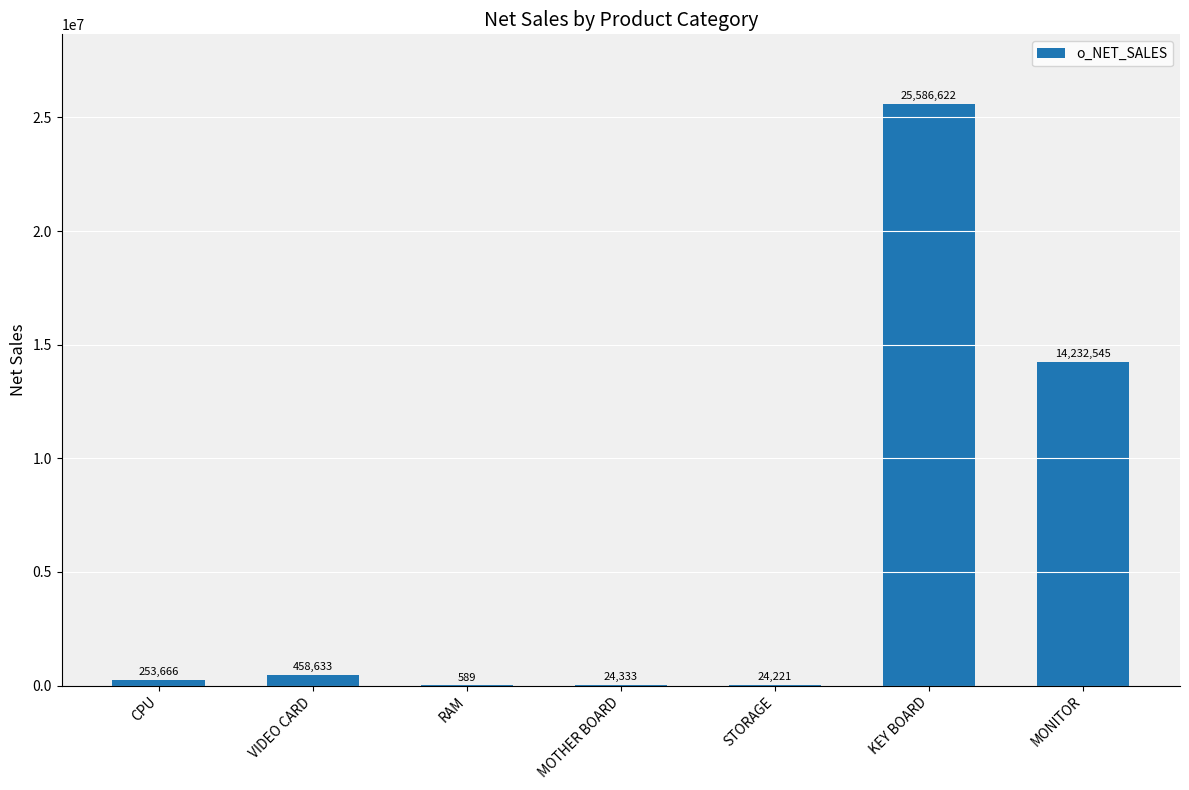

Where is the data nearest to the value 12793605?

MONITOR